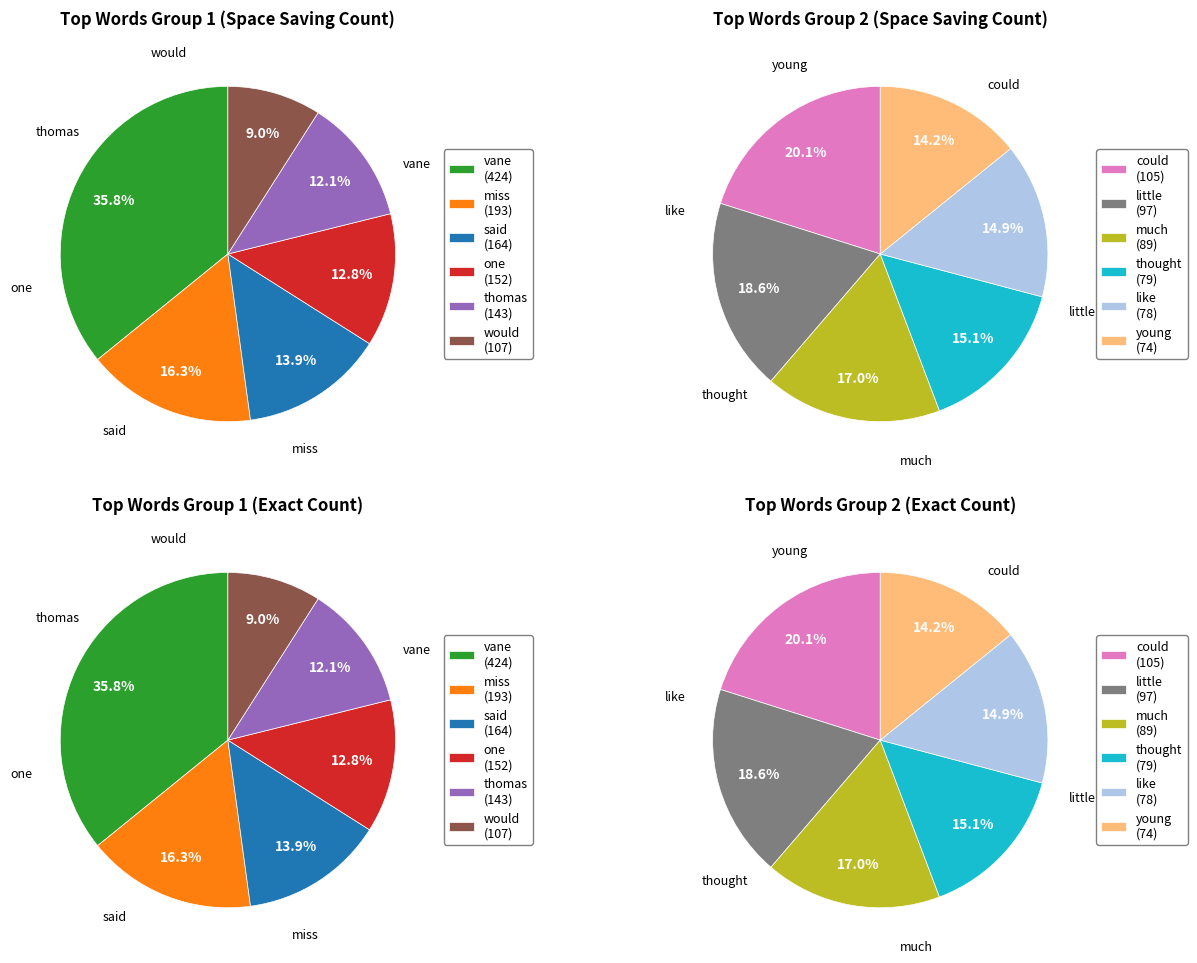

Which category has the smallest portion of the pie?

young